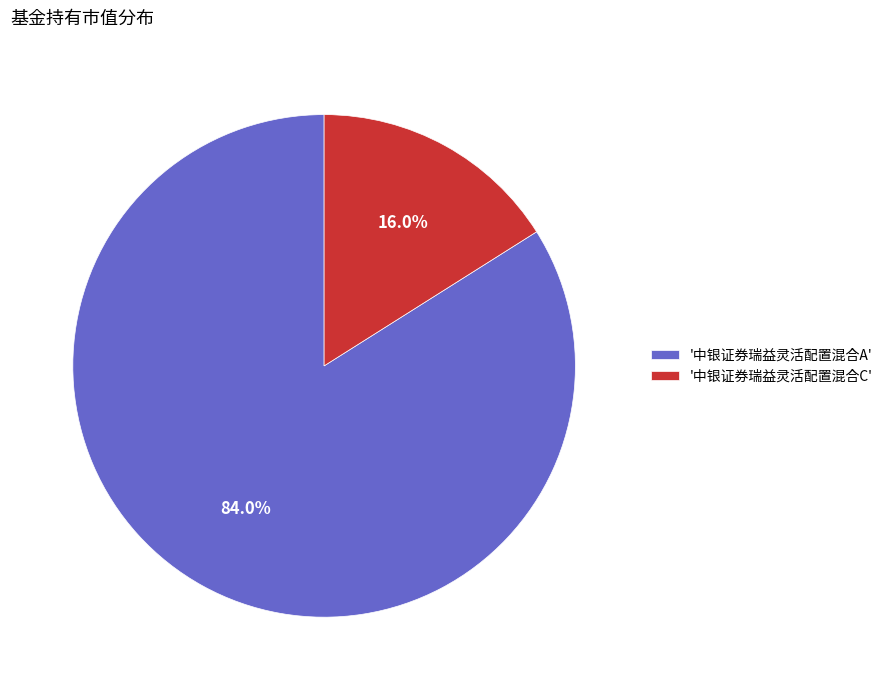

Which slice represents more than half of the pie?

'中银证券瑞益灵活配置混合A'